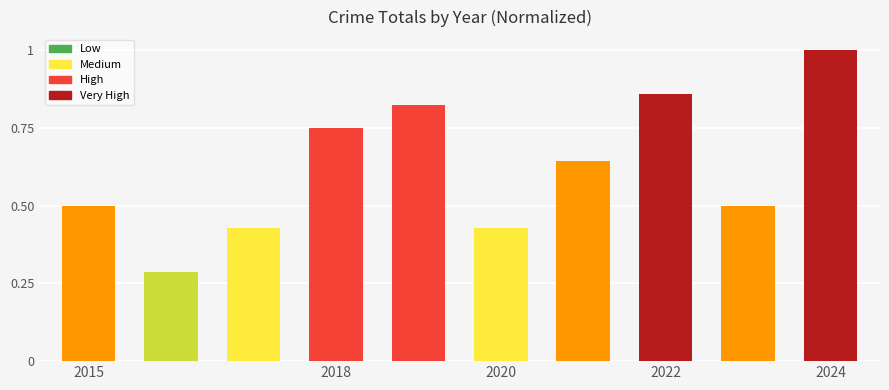

What is the maximum value shown in the chart?

1.0